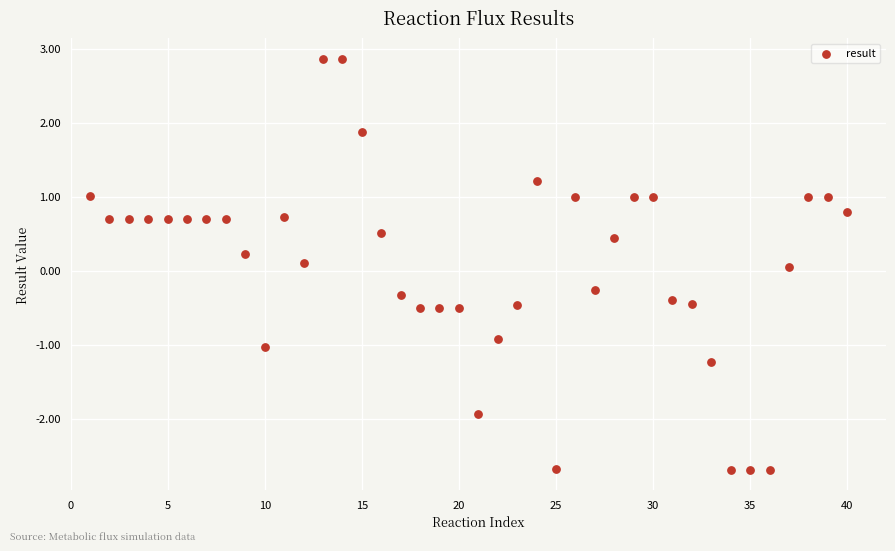

What is the range of Y values (max minus min)?

5.5